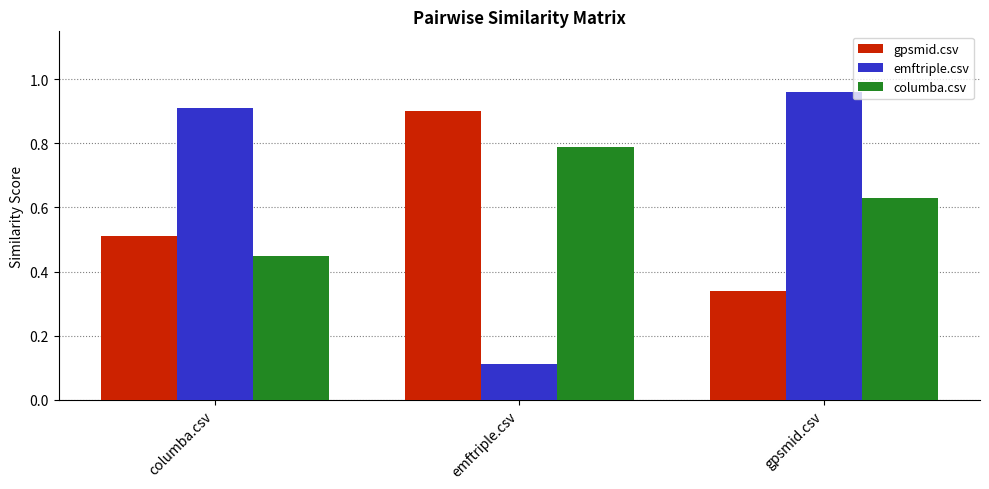

The value of emftriple.csv at columba.csv is 0.9. True or false?

True